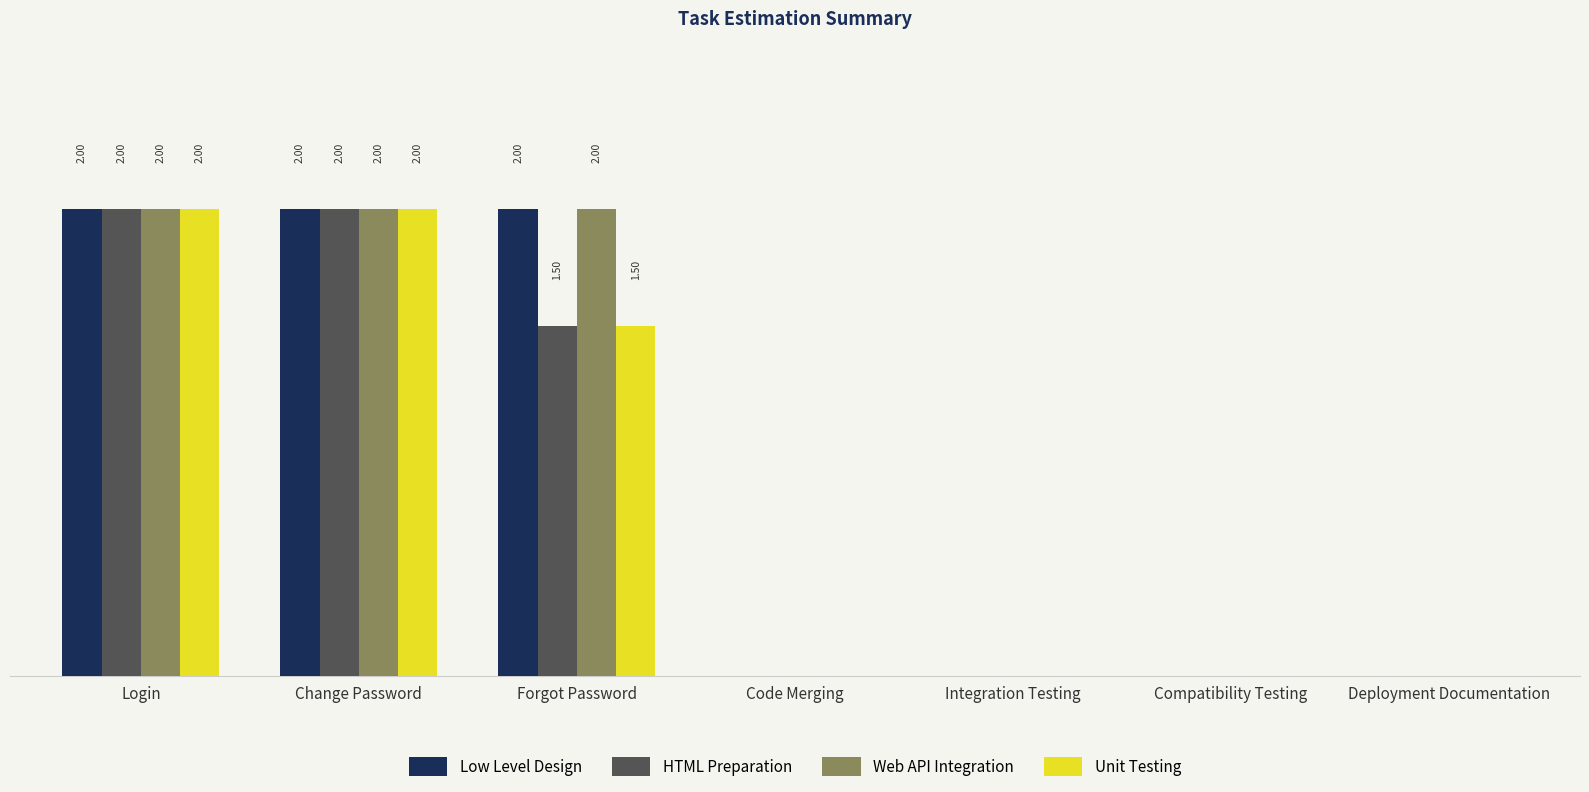

Between Login and Code Merging, which is larger?

Login